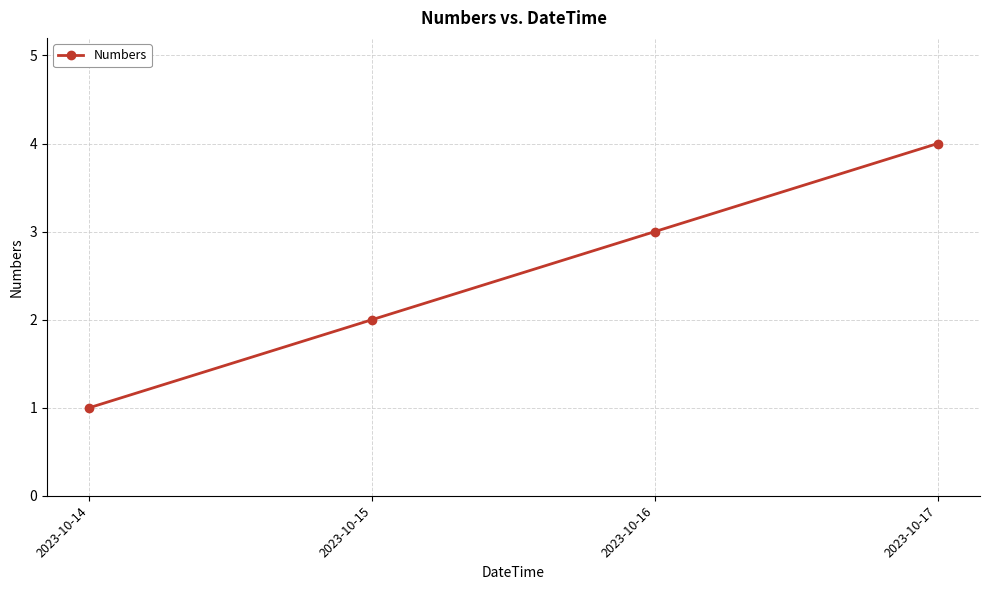

What is the value of the 4th point from the left?

4